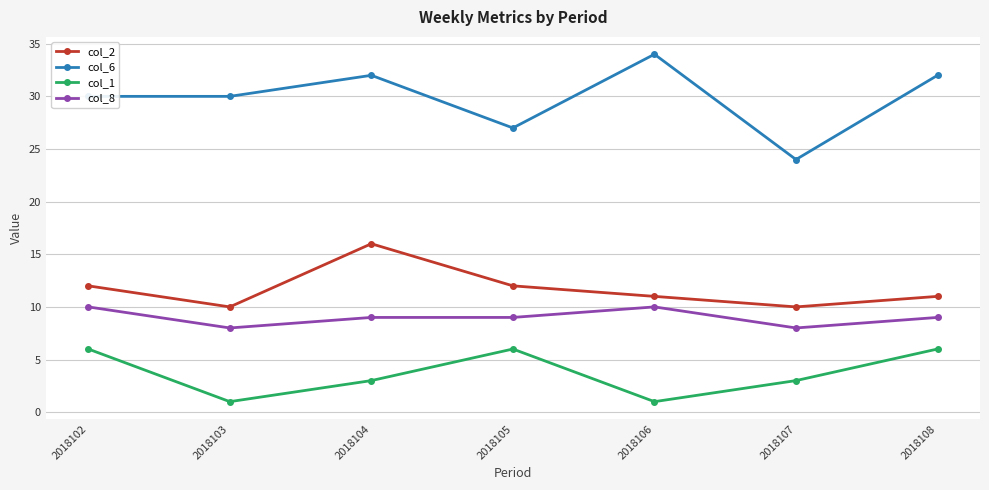

How many categories are shown in the chart?

7